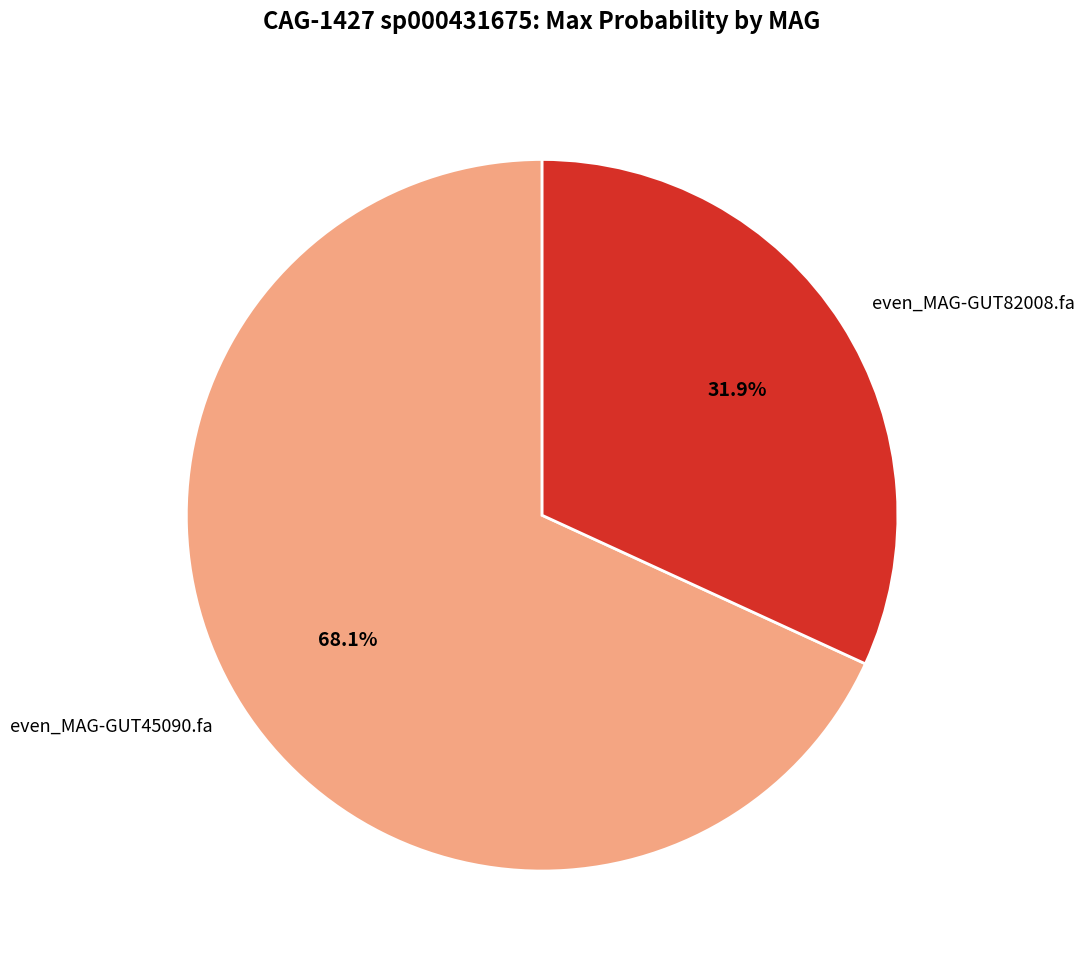

To the nearest percent, what is the combined percentage of even_MAG-GUT45090.fa and even_MAG-GUT82008.fa?

100%